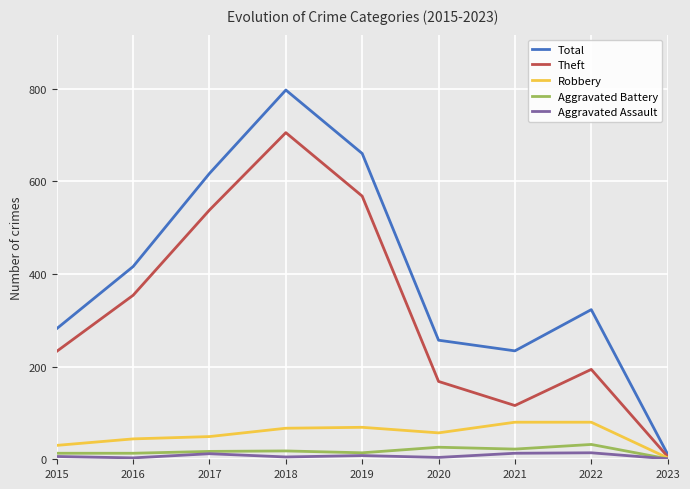

Does the chart have visible grid lines?

Yes